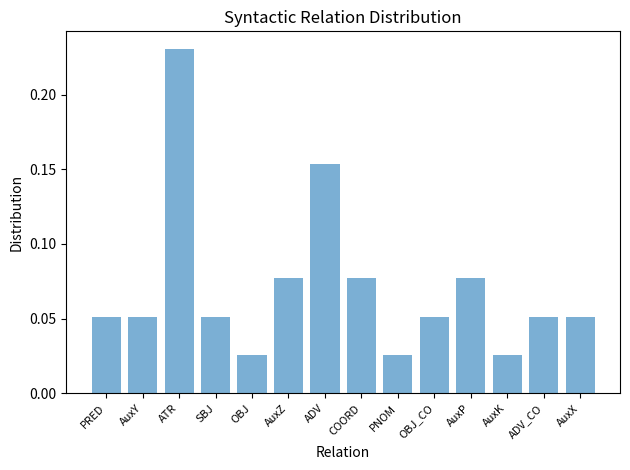

What is the change in value from AuxZ to AuxK?

-0.1